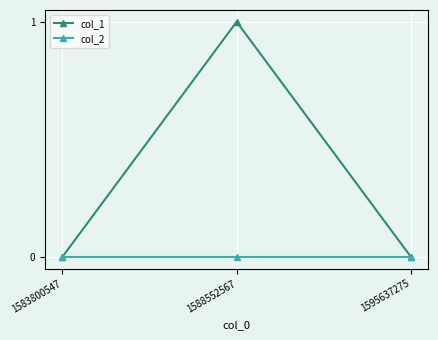

Does the chart have visible grid lines?

Yes